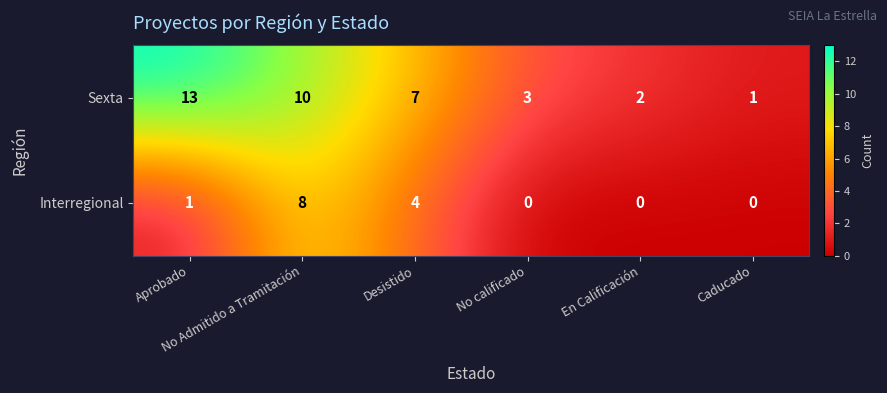

Count the number of data series in this chart.

2